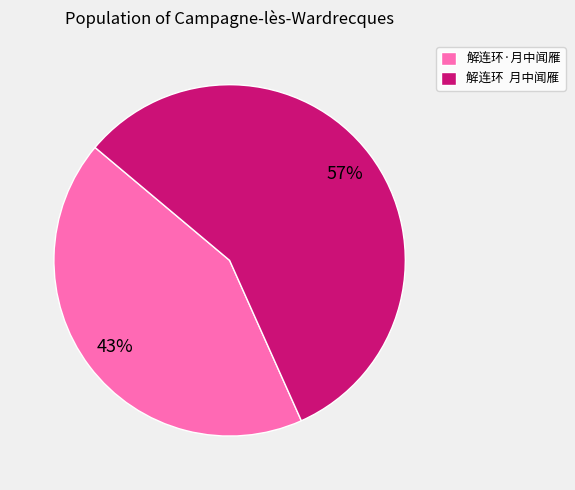

How many slices are in this pie chart?

2